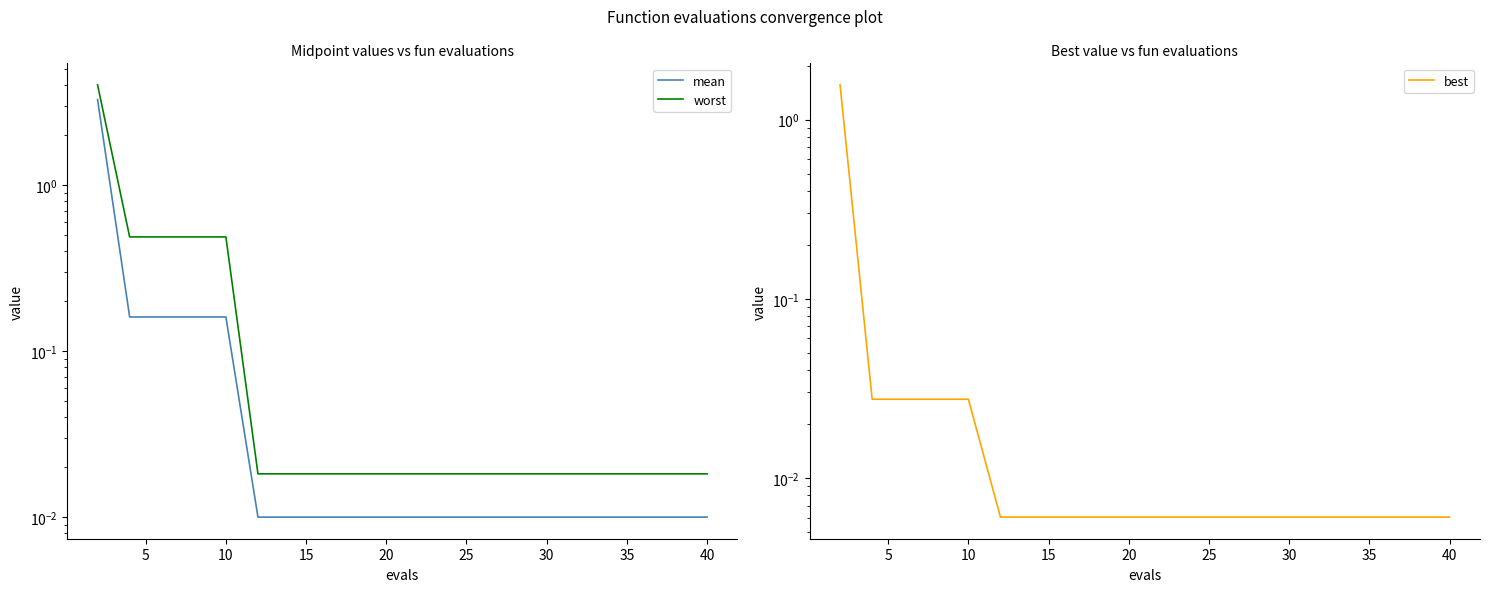

At which label is best closest to 0?

25